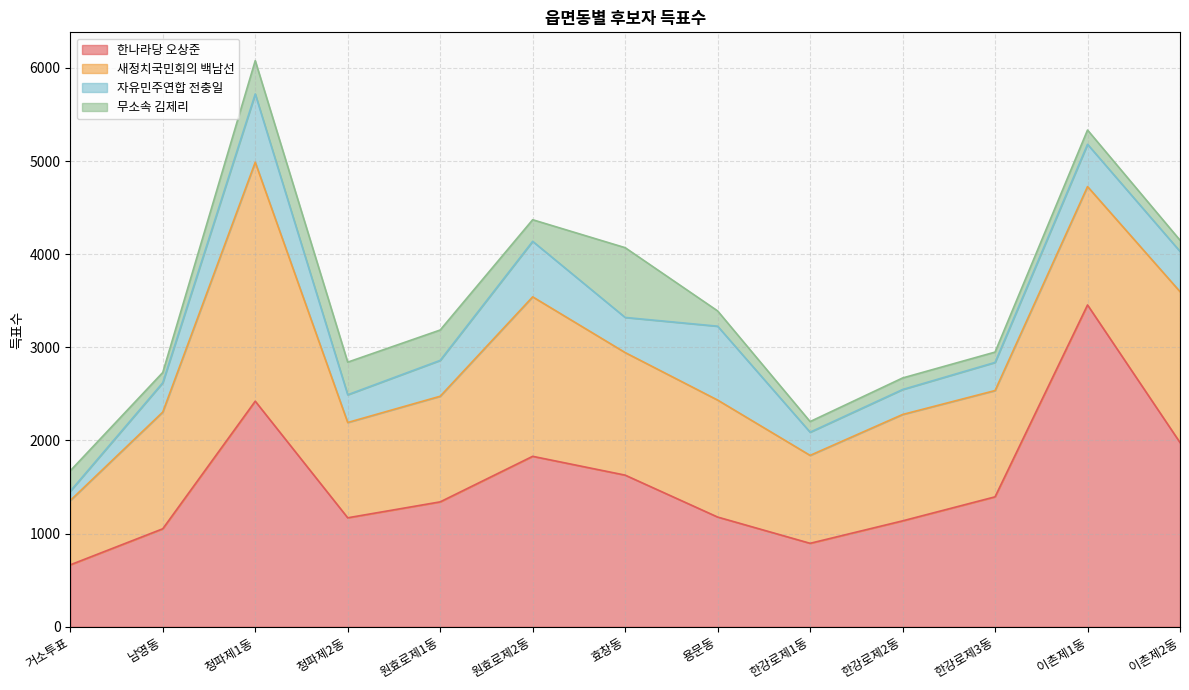

List the series in order of their peak value, lowest first.

무소속 김제리, 자유민주연합 전충일, 새정치국민회의 백남선, 한나라당 오상준